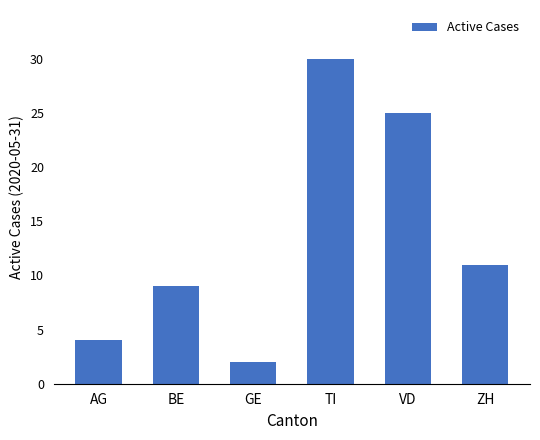

What is the approximate value at ZH, to the nearest 5?

10